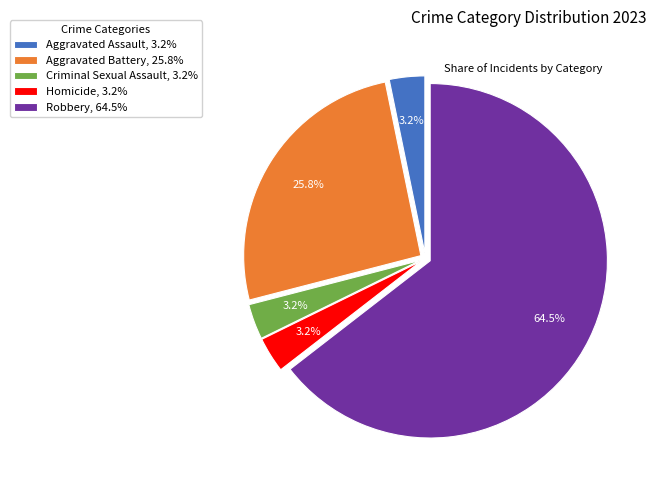

The Aggravated Battery slice represents 12% of the pie. True or false?

False